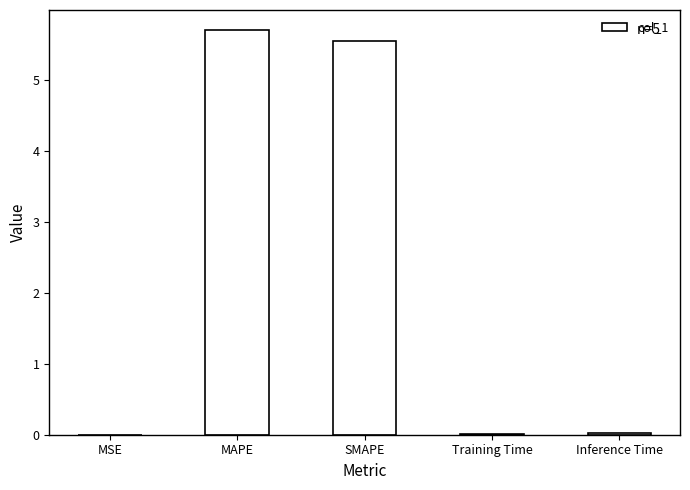

True or false: the data shows 5.5 at SMAPE.

True